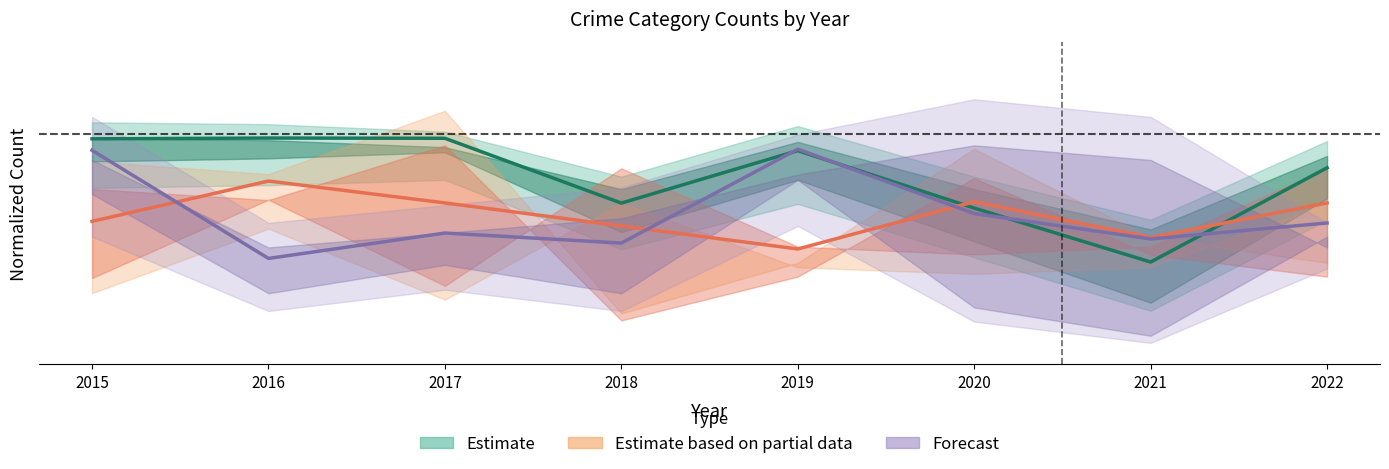

Is the value of Estimate (partial data) at 2015 greater than the value of Estimate at 2015?

No